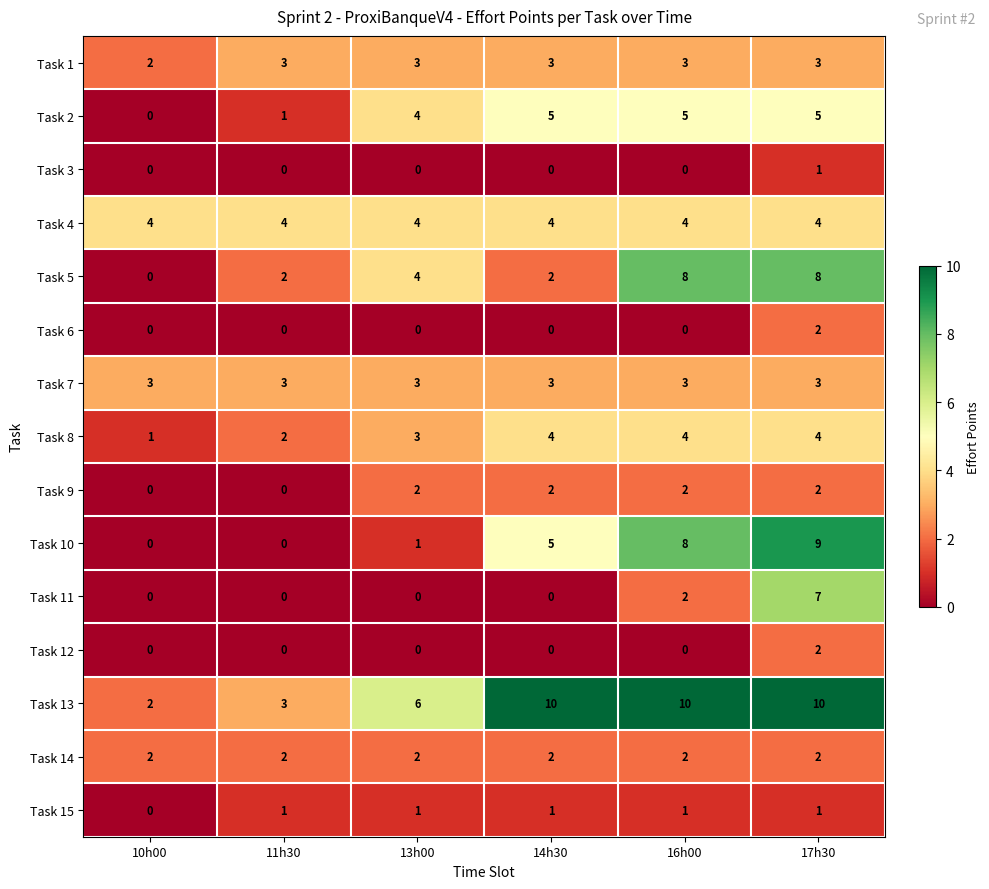

What is the difference between the maximum and minimum values in the Task 13 series?

8